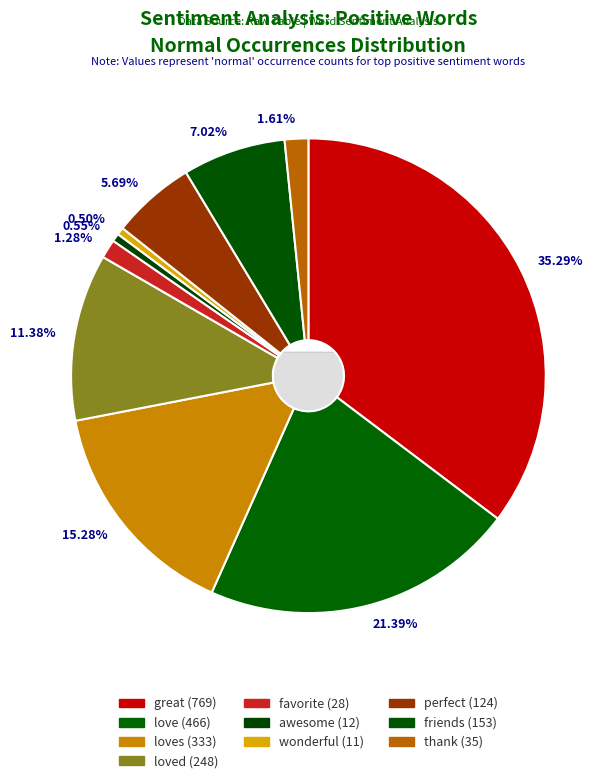

How many slices are in this pie chart?

10